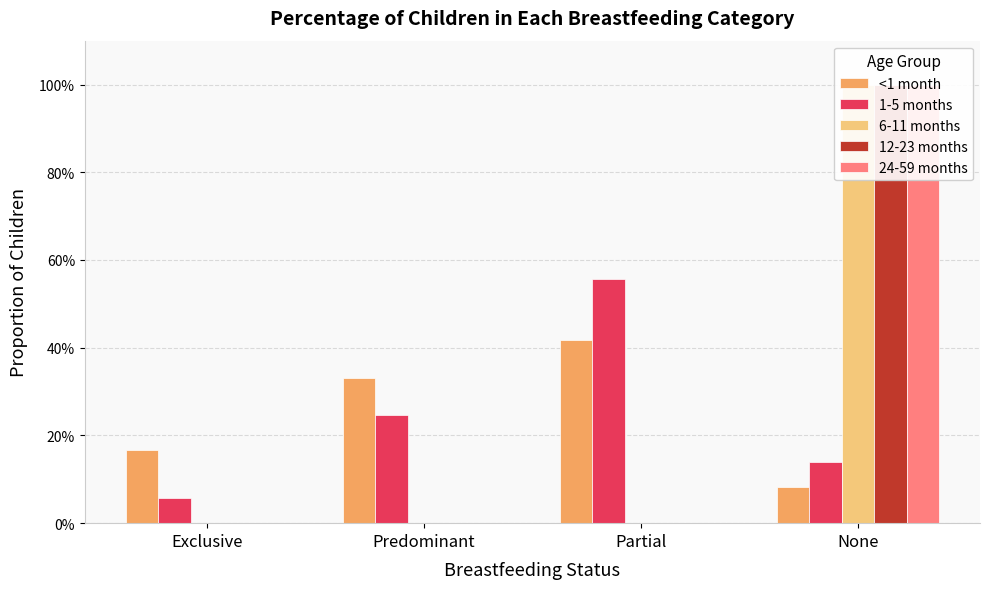

True or false: 24-59 months has a value of 0.0 at Exclusive.

True